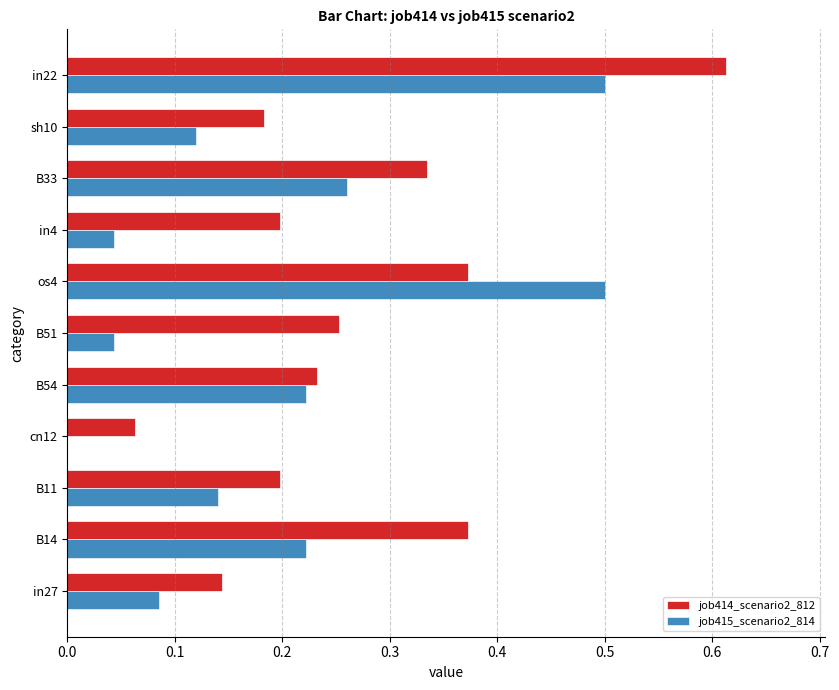

What is the sum of all job415_scenario2_814 values?

2.1